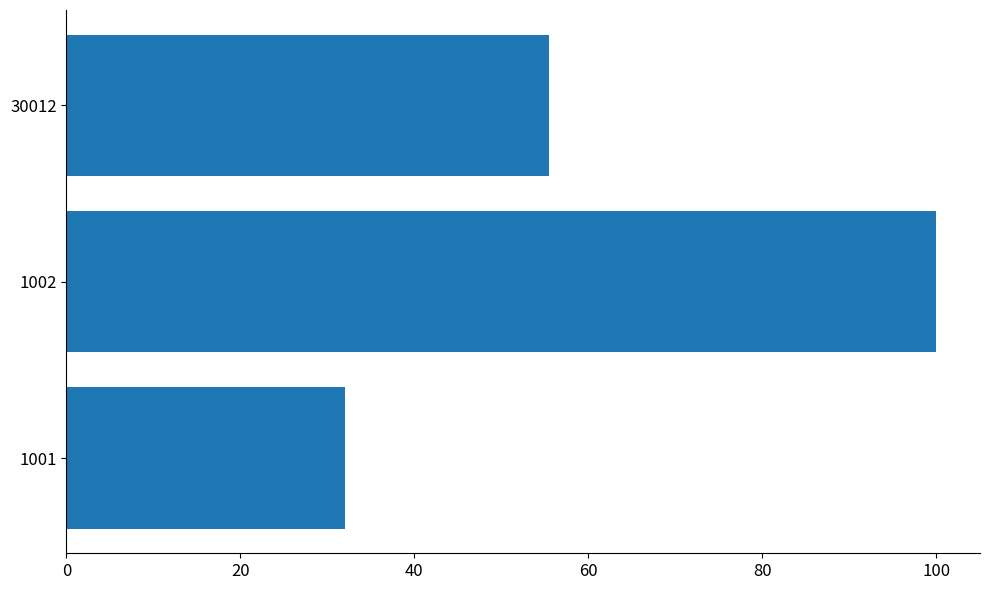

Are the bars grouped side by side (vs. stacked)?

No